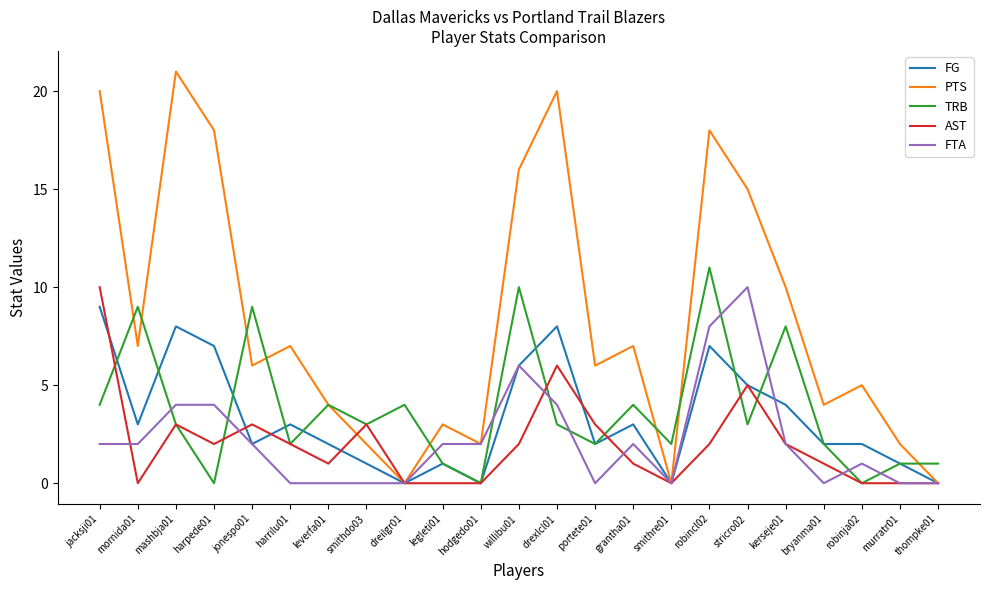

Where do FTA and TRB first cross each other?

mornida01 and mashbja01